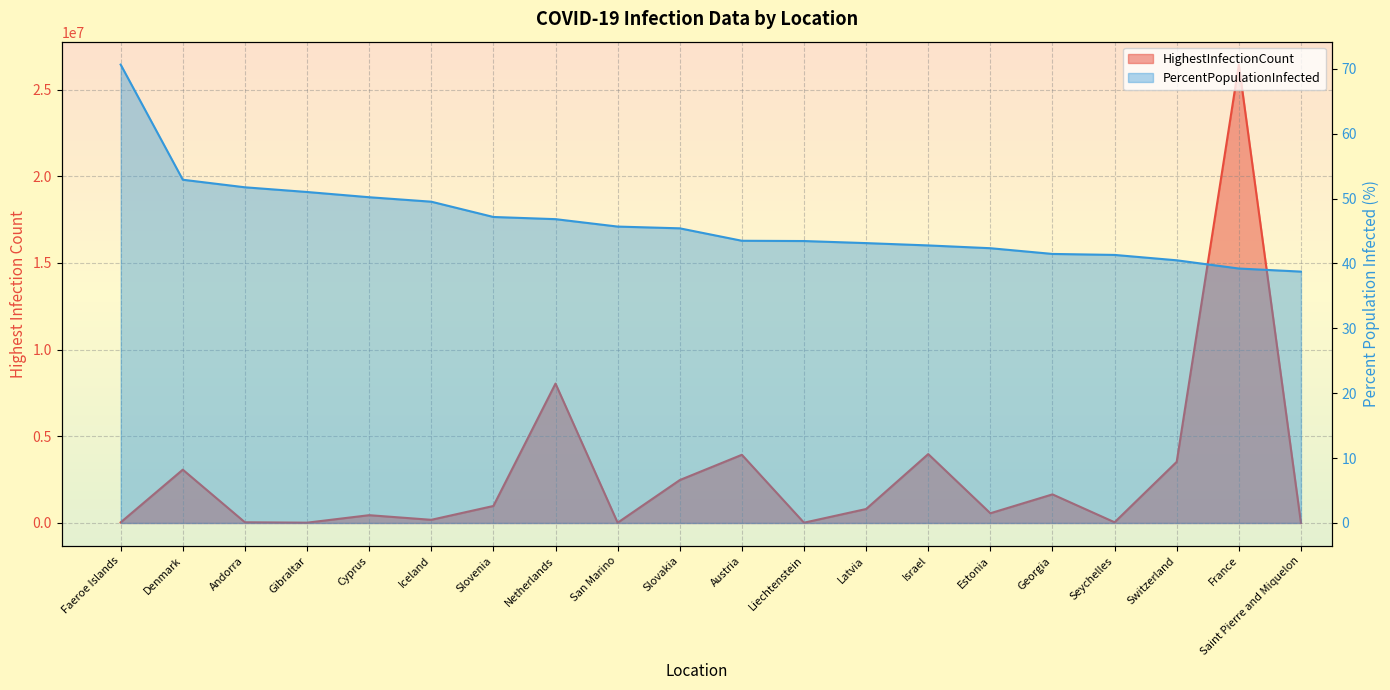

Which series changed the most between Slovenia and Estonia?

HighestInfectionCount